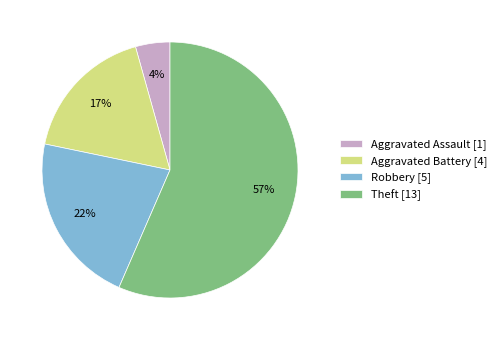

Between Aggravated Battery [4] and Theft [13], which is larger?

Theft [13]